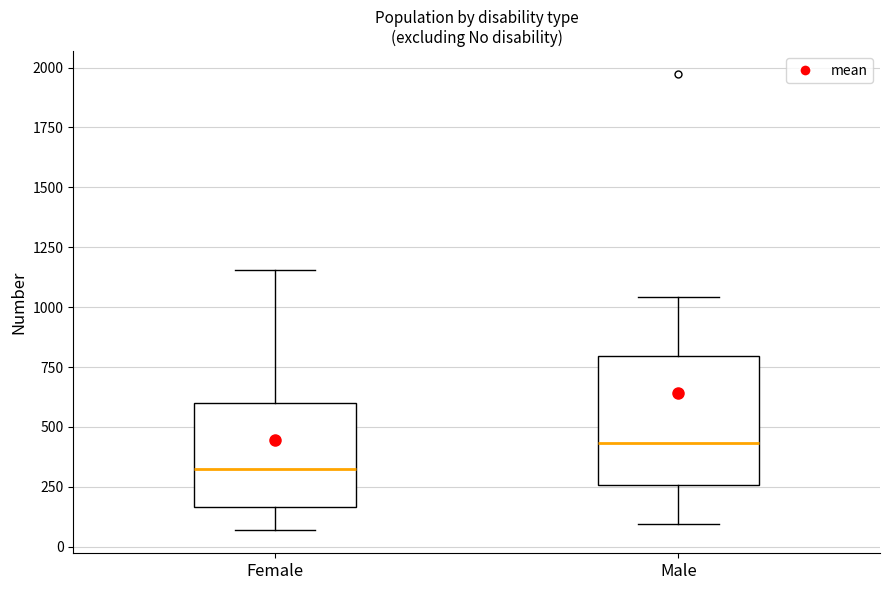

Which box's median line is the lowest?

Female